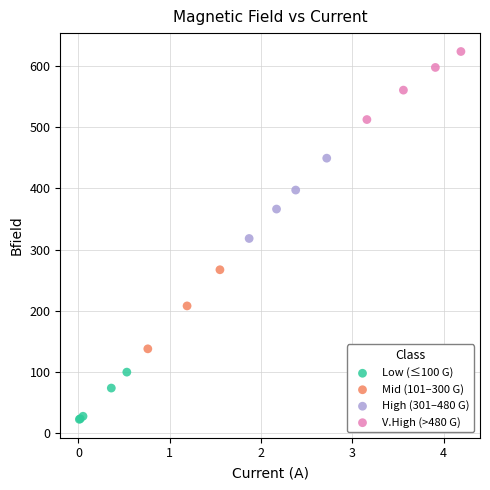

Which series contains the lowest Y value?

Low (≤100 G)